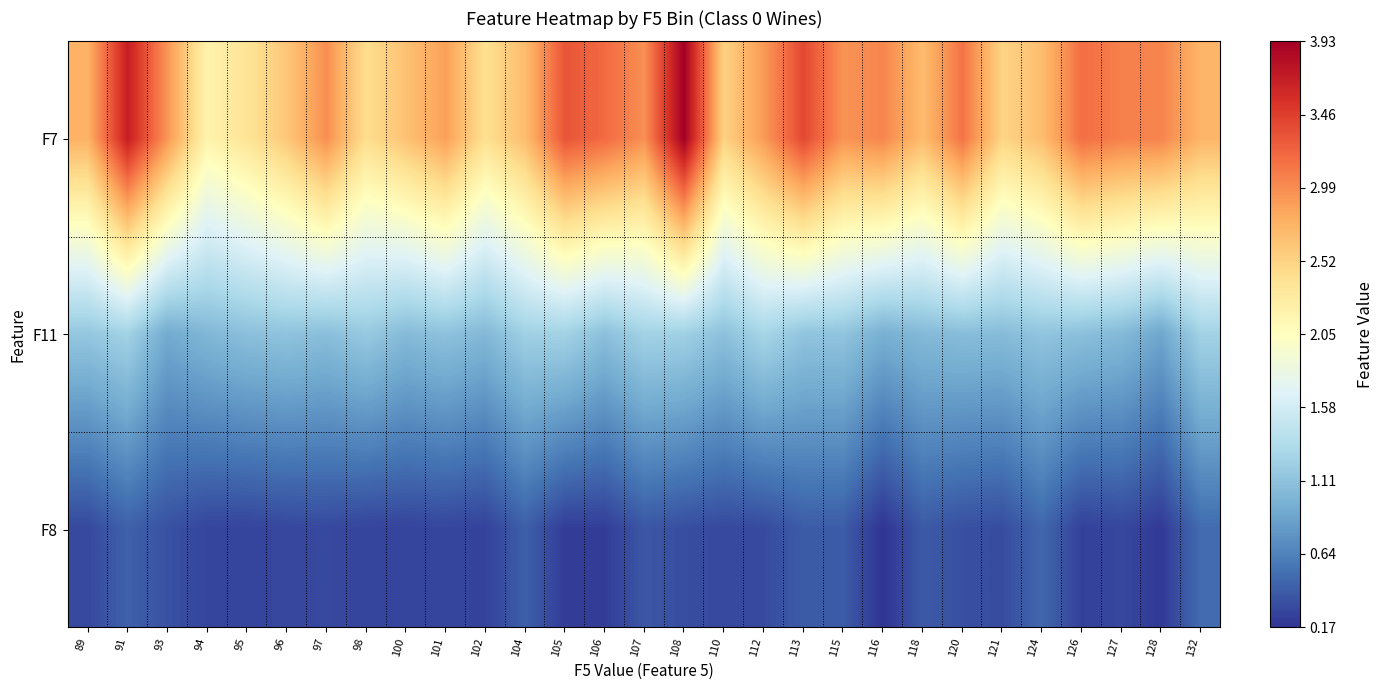

Which label corresponds to the largest value in the chart?

108